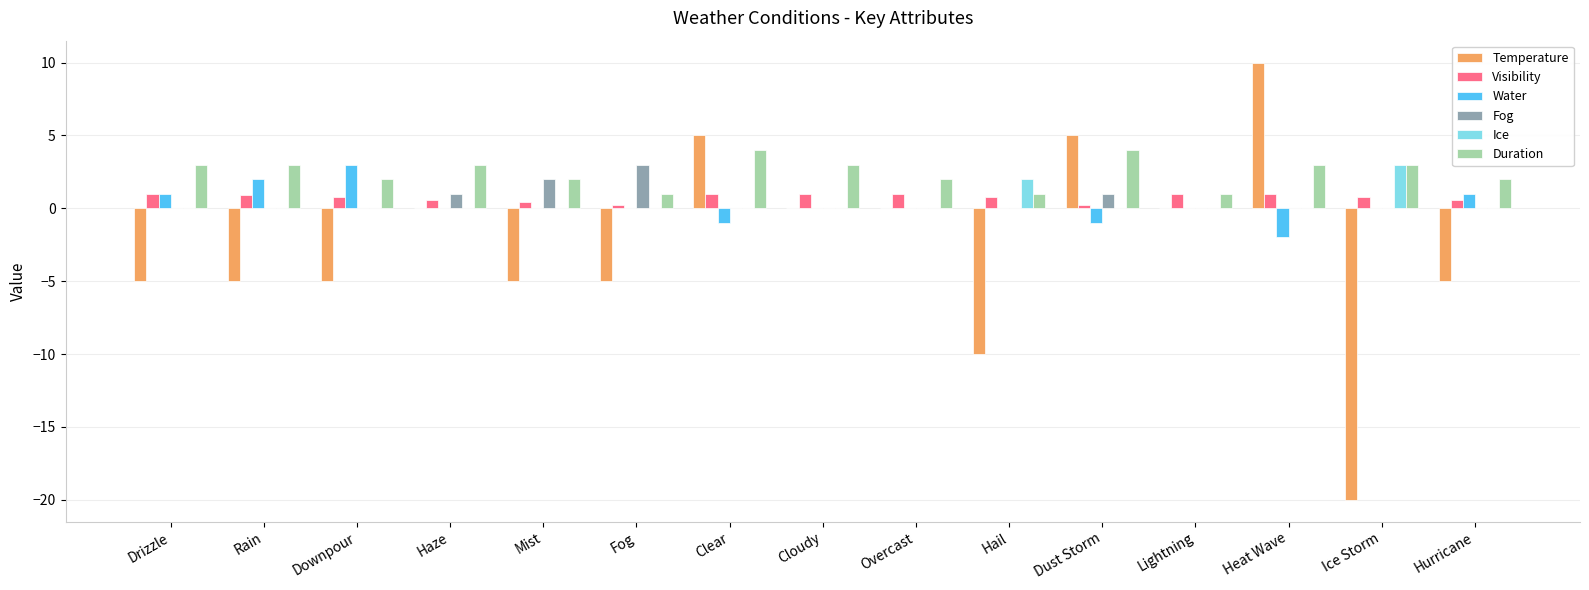

The Fog series shows 0.0 at Lightning. True or false?

True